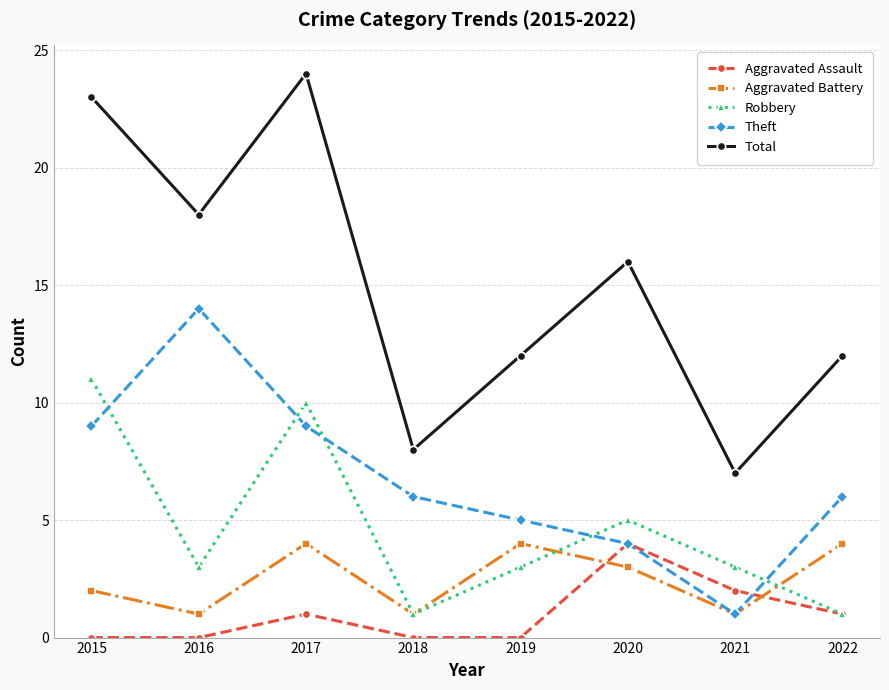

What is the average value of the Total series?

15